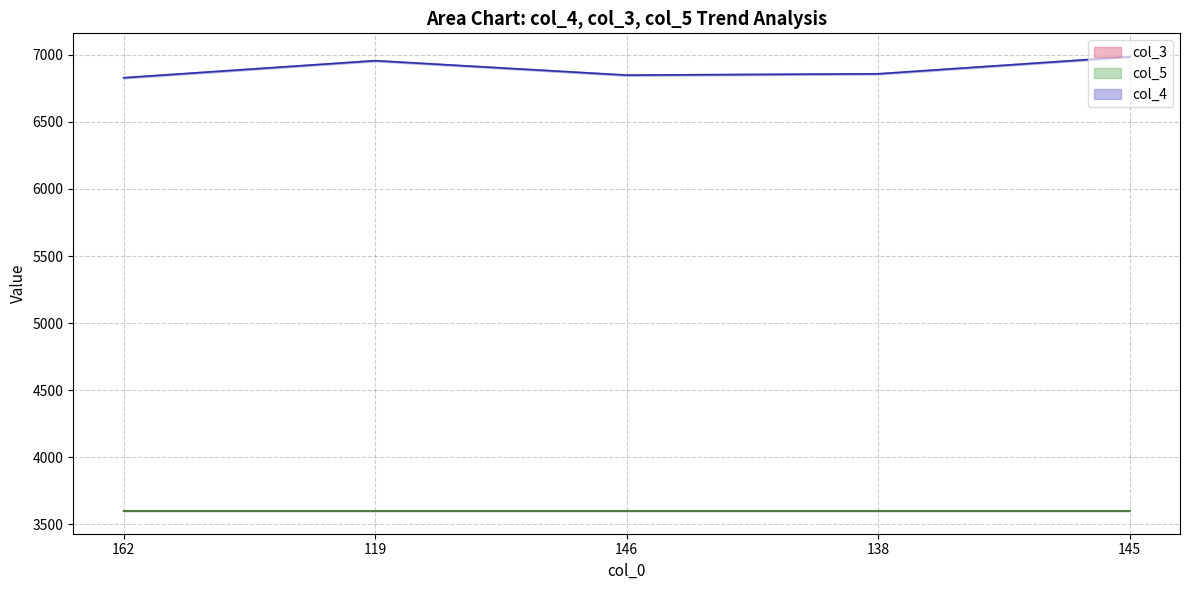

True or false: col_3 and col_4 intersect in this chart.

False